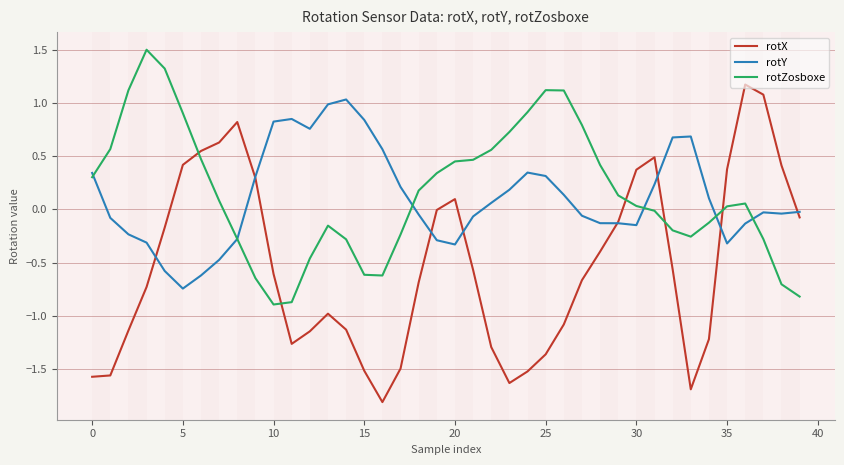

Which series has the largest range (max minus min)?

rotX